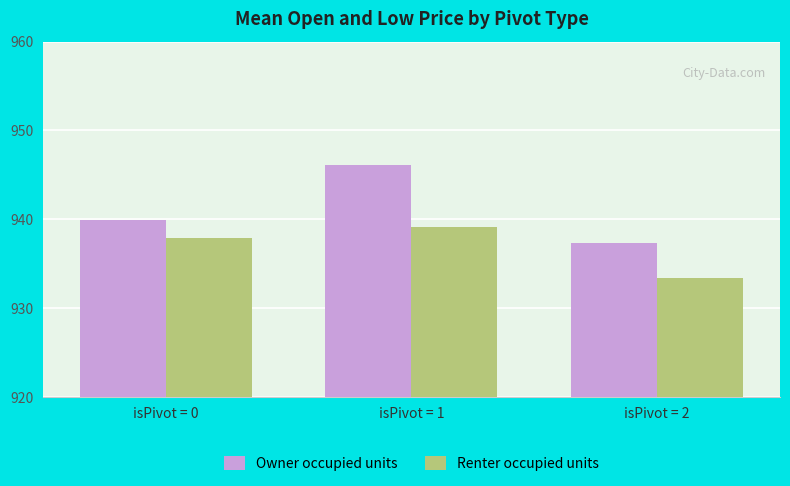

Rank the series at isPivot = 2 from lowest to highest value.

Renter occupied units, Owner occupied units